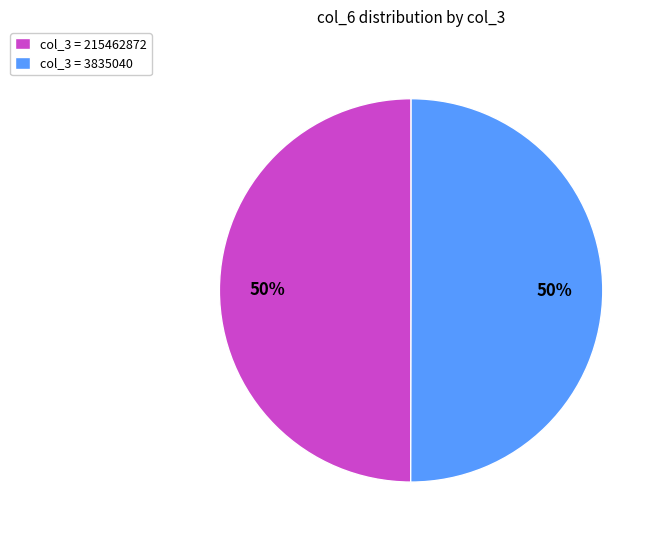

To the nearest percent, what is the average slice percentage?

50%